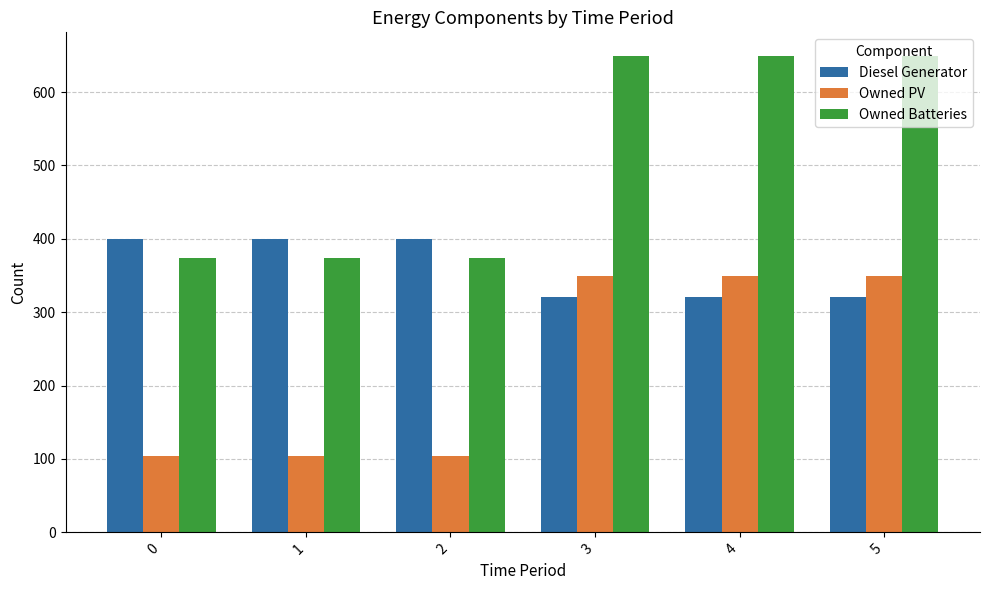

What is the spread (max minus min) of values at 0?

296